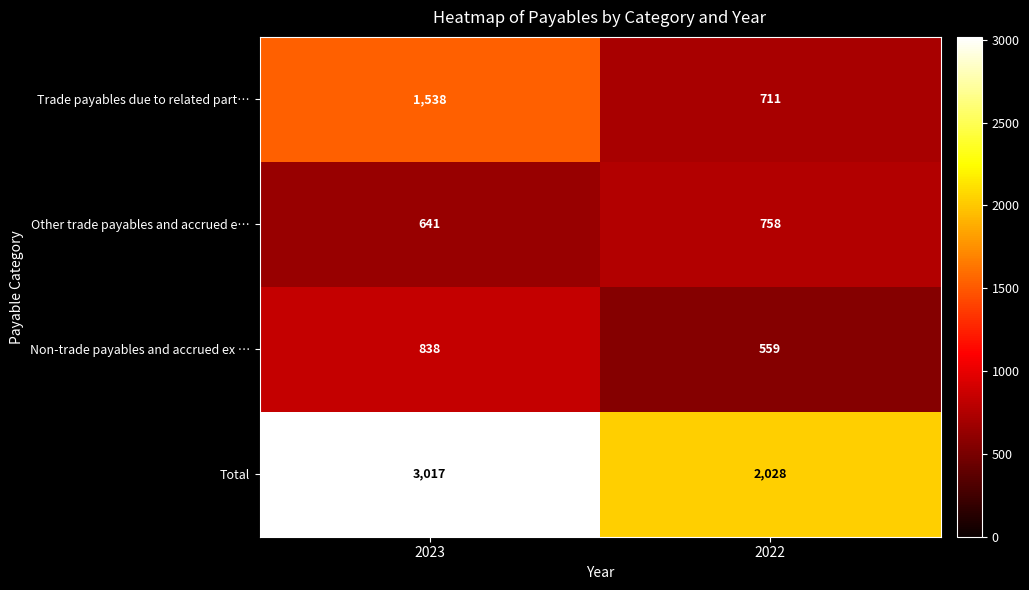

The Other trade payables and accrued e… series shows 758 at 2022. True or false?

True